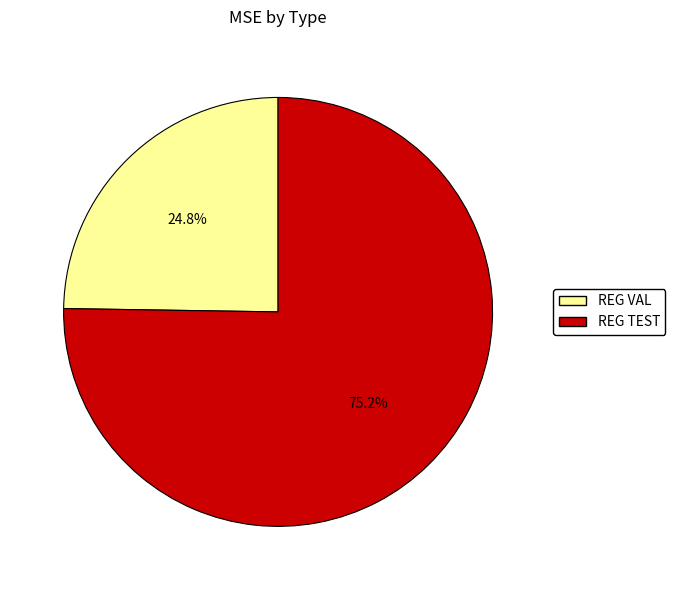

What is the largest slice in the pie chart?

REG TEST